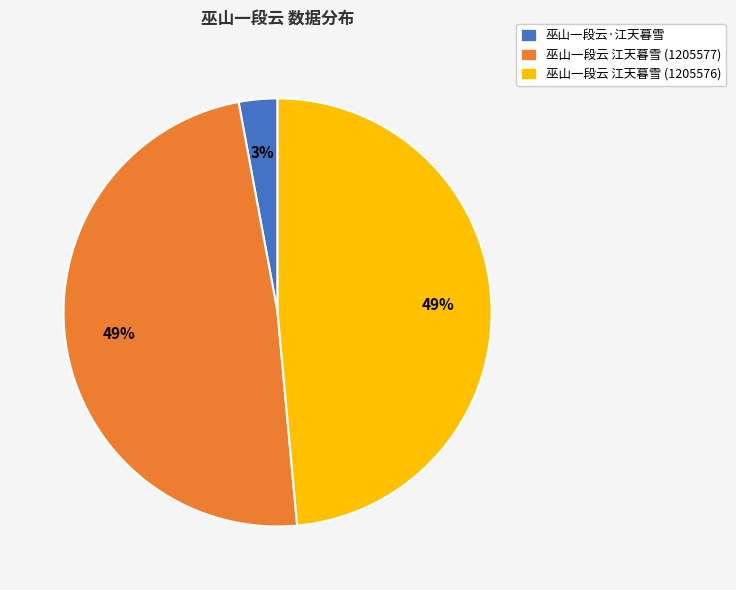

Count the number of slices in the pie.

3